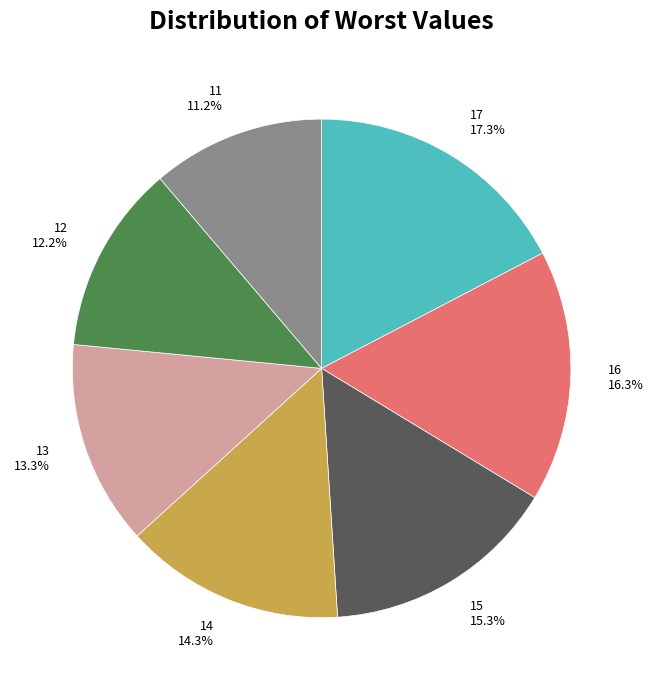

Is there a majority slice in this chart?

No